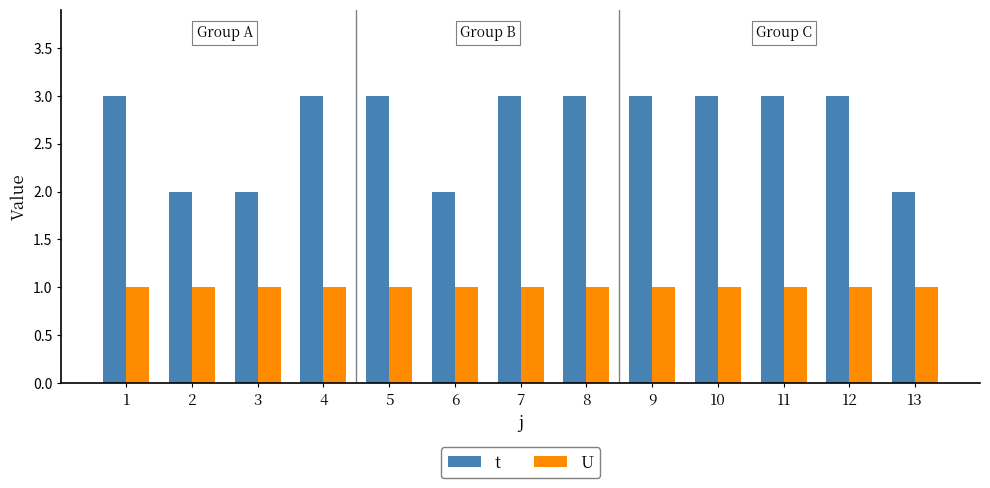

How many values in the t series are below 3?

4